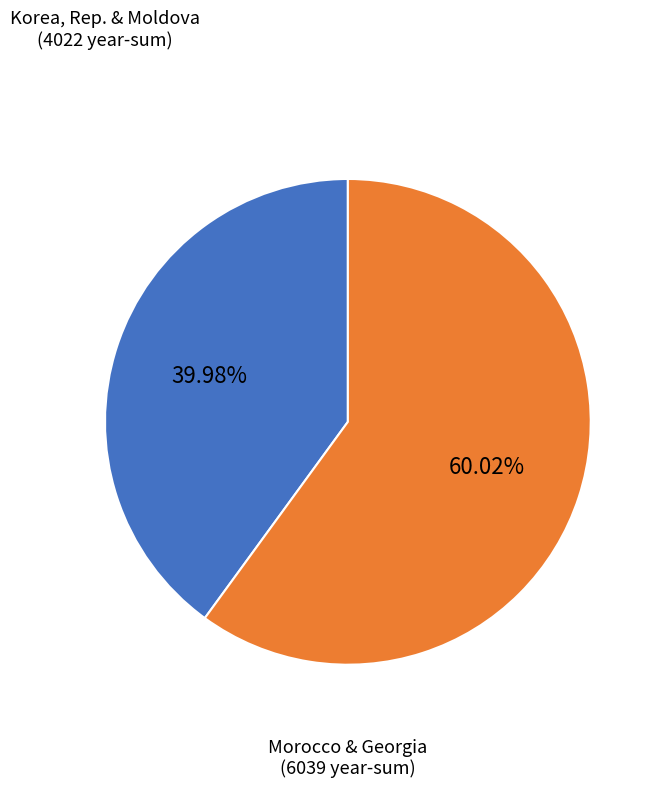

How many segments does this pie chart have?

2